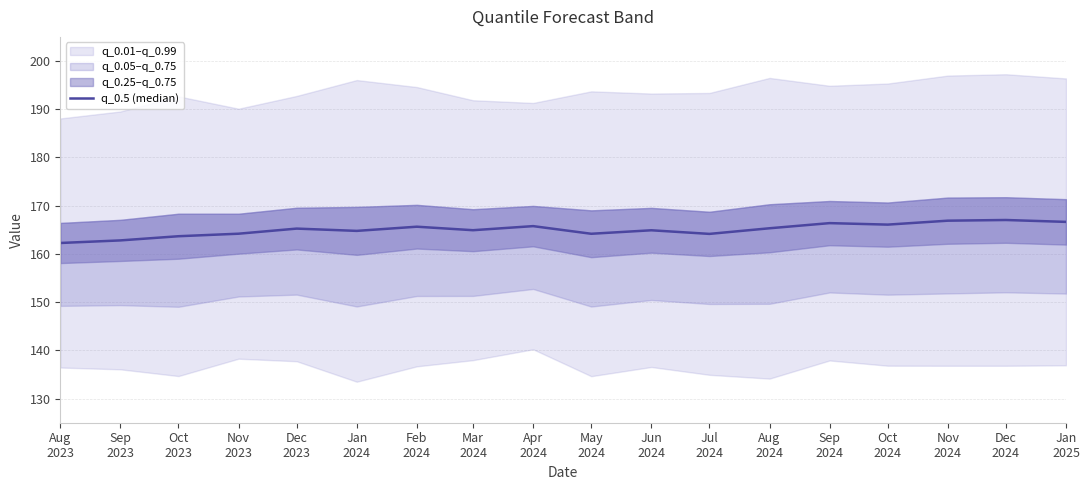

How many points are lower than both their immediate neighbors (excluding endpoints)?

5